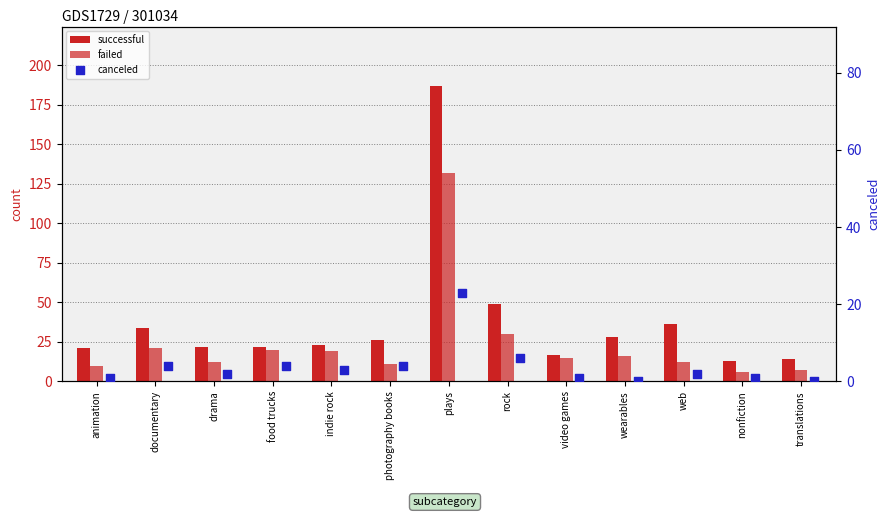

Which series has the largest total across all categories?

successful